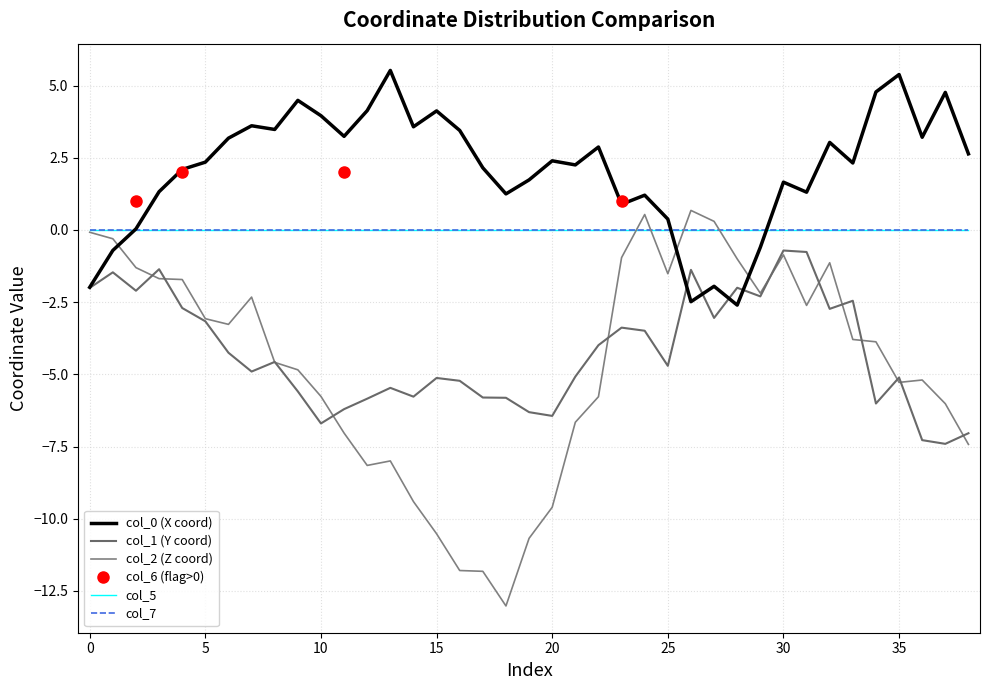

What is the label of the 32nd point from the left?

31